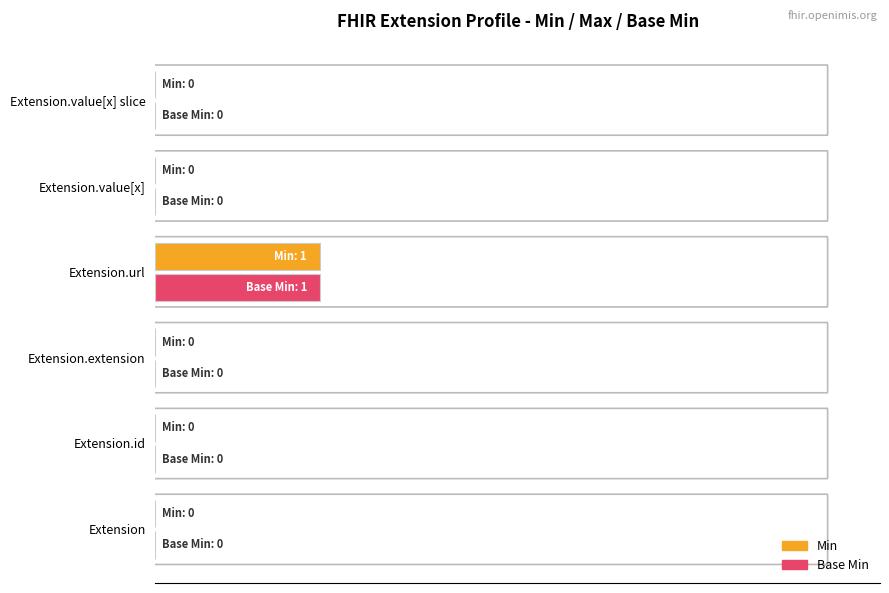

What are all the series names shown in the legend?

Min, Base Min